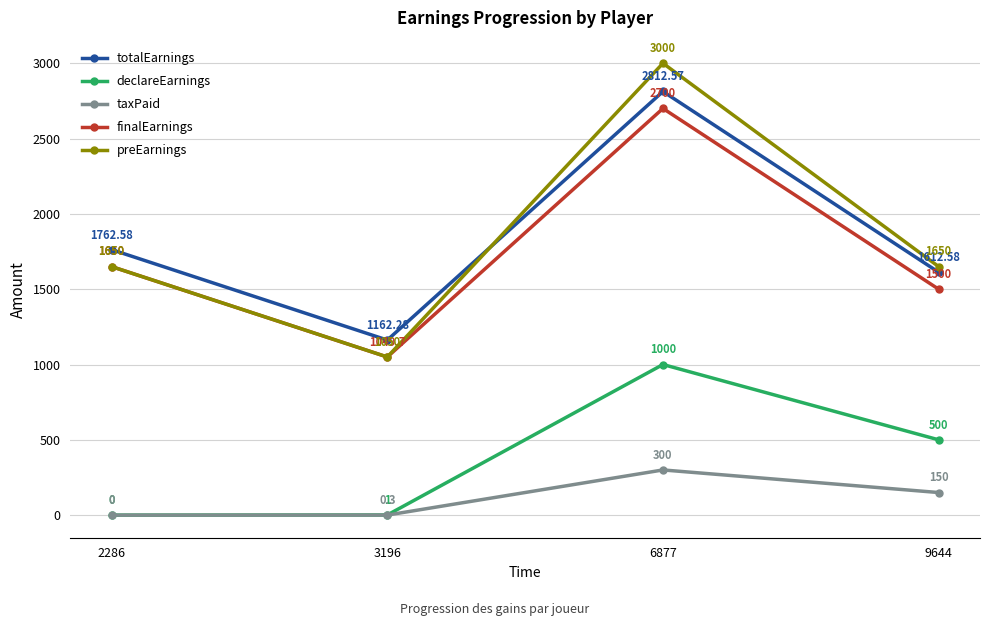

True or false: finalEarnings has a value of 1049.7 at 3196.

True